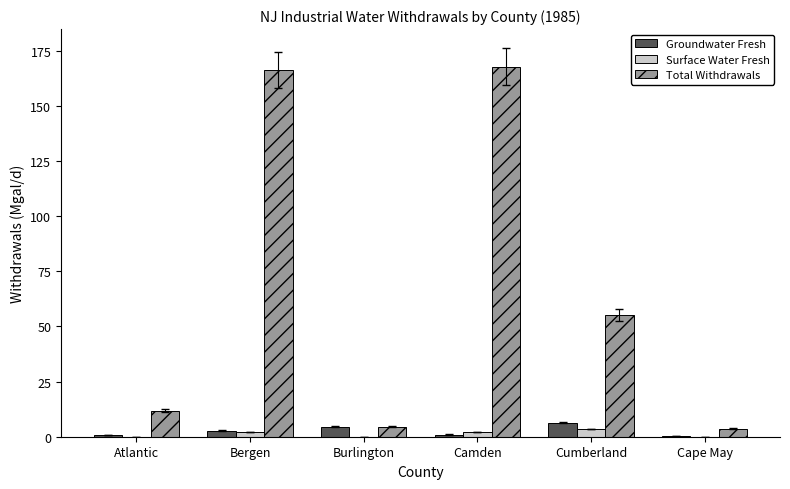

How many groups of bars are there?

6